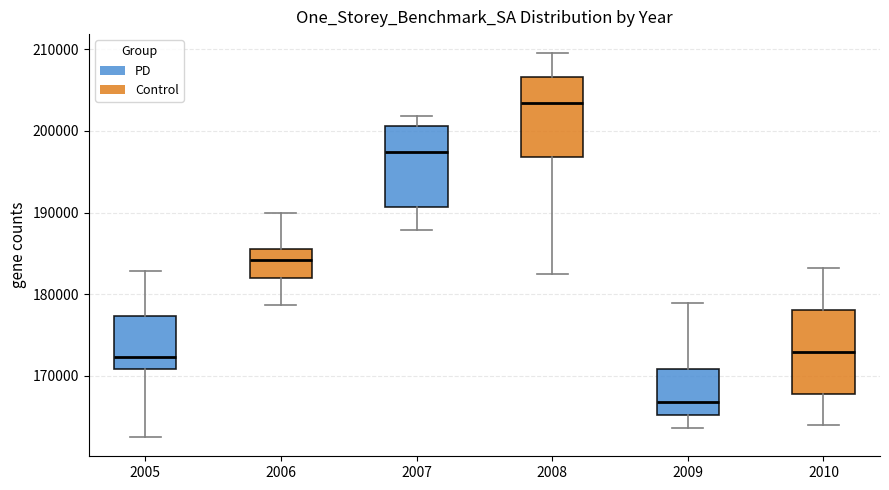

Reading left to right, read every box against the y-axis: the position of its median line, the range the box covers, and the ends of its whiskers. The values are not printed on the chart, so give them approximately, as read against the axis.

2005: median 172000, box 171000 to 177000, whiskers 163000 to 183000
2006: median 184000, box 182000 to 186000, whiskers 179000 to 190000
2007: median 197000, box 191000 to 201000, whiskers 188000 to 202000
2008: median 203000, box 197000 to 207000, whiskers 183000 to 210000
2009: median 167000, box 165000 to 171000, whiskers 164000 to 179000
2010: median 173000, box 168000 to 178000, whiskers 164000 to 183000